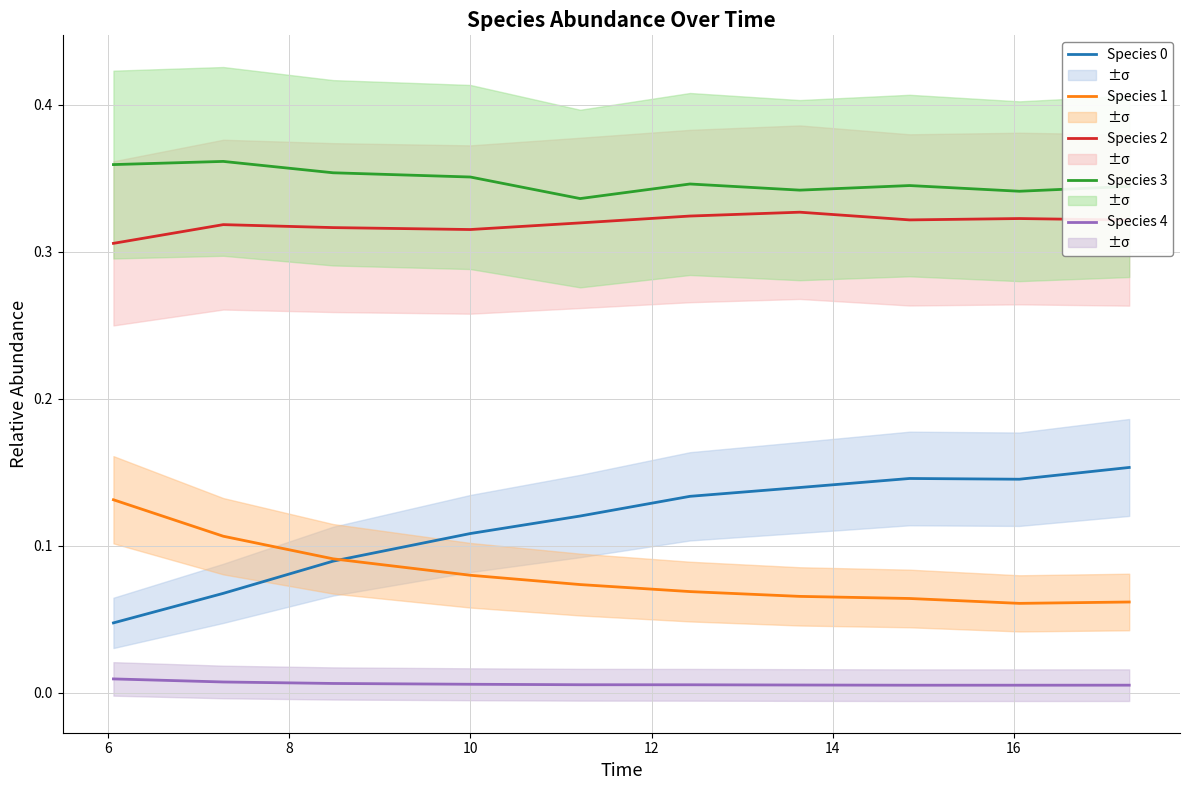

True or false: Species 1 and Species 2 intersect in this chart.

False